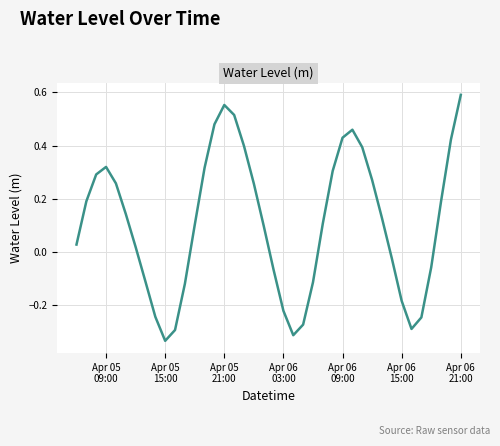

Reading left to right, list all the values displayed in this chart.

0.0	0.2	0.3	0.3	0.3	0.1	0.0	-0.1	-0.2	-0.3	-0.3	-0.1	0.1	0.3	0.5	0.6	0.5	0.4	0.3	0.1	-0.1	-0.2	-0.3	-0.3	-0.1	0.1	0.3	0.4	0.5	0.4	0.3	0.1	-0.0	-0.2	-0.3	-0.2	-0.1	0.2	0.4	0.6